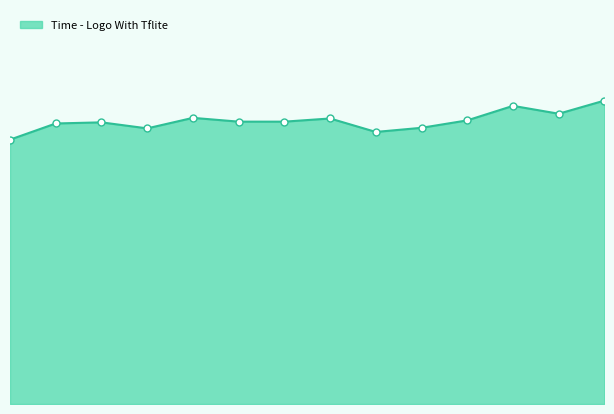

List the labels in order of value, smallest first.

dhl1.jpg, dhl9.jpg, dhl4.JPG, dhl10.jpg, dhl2.jpg, dhl3.jpg, dhl7.jpg, dhl6.JPG, dhl11.jpg, dhl8.jpg, dhl5.jpg, dhl13.jpg, dhl12.JPG, dhl14.jpg